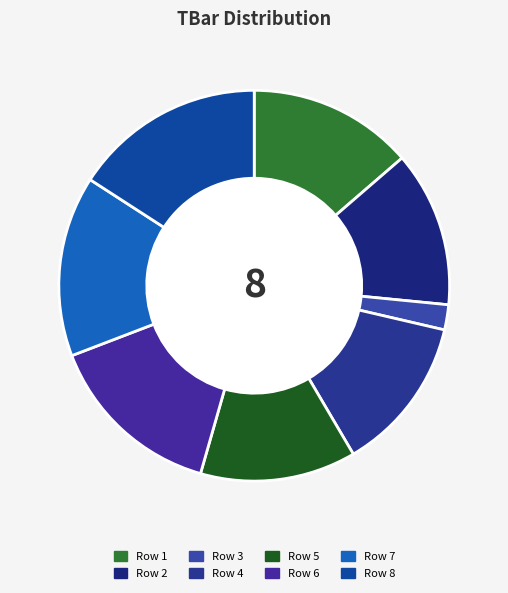

How many segments does this pie chart have?

8